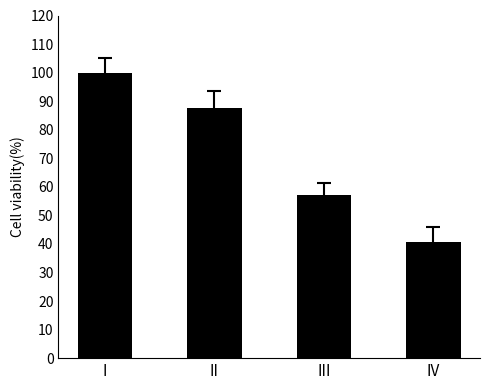

What is the value of the 3rd bar from the left?

57.2